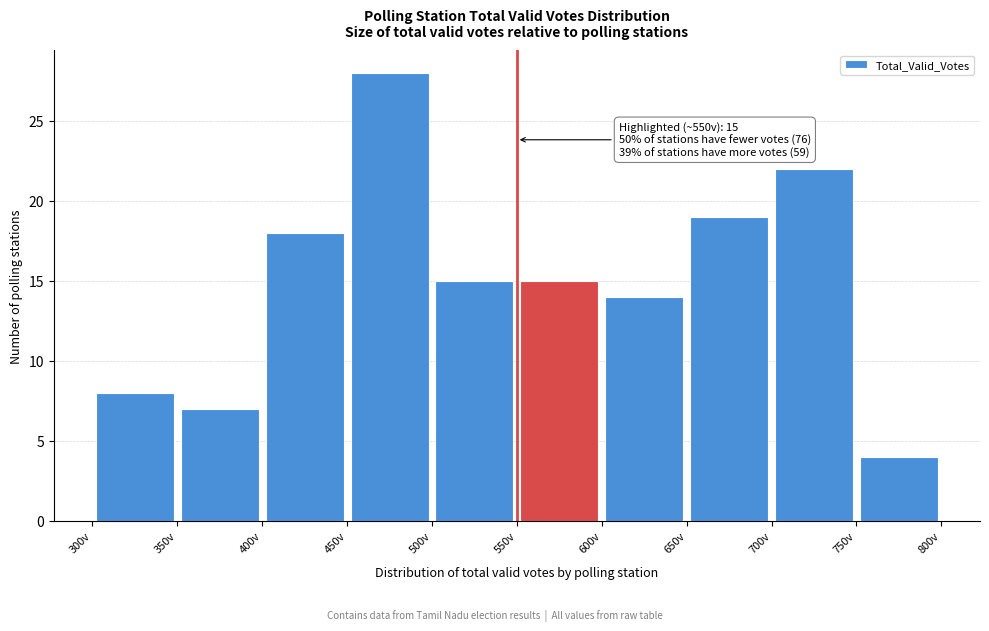

Which range on the x-axis has the tallest bar?

450 to 500